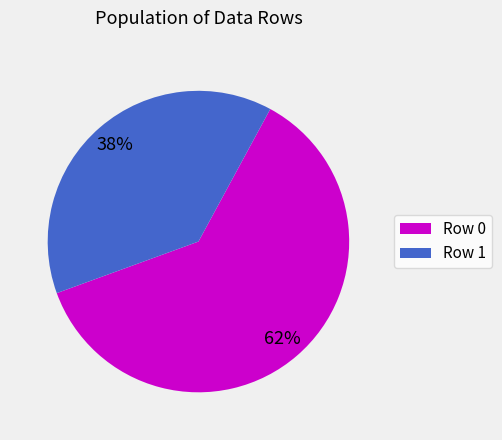

How many segments does this pie chart have?

2